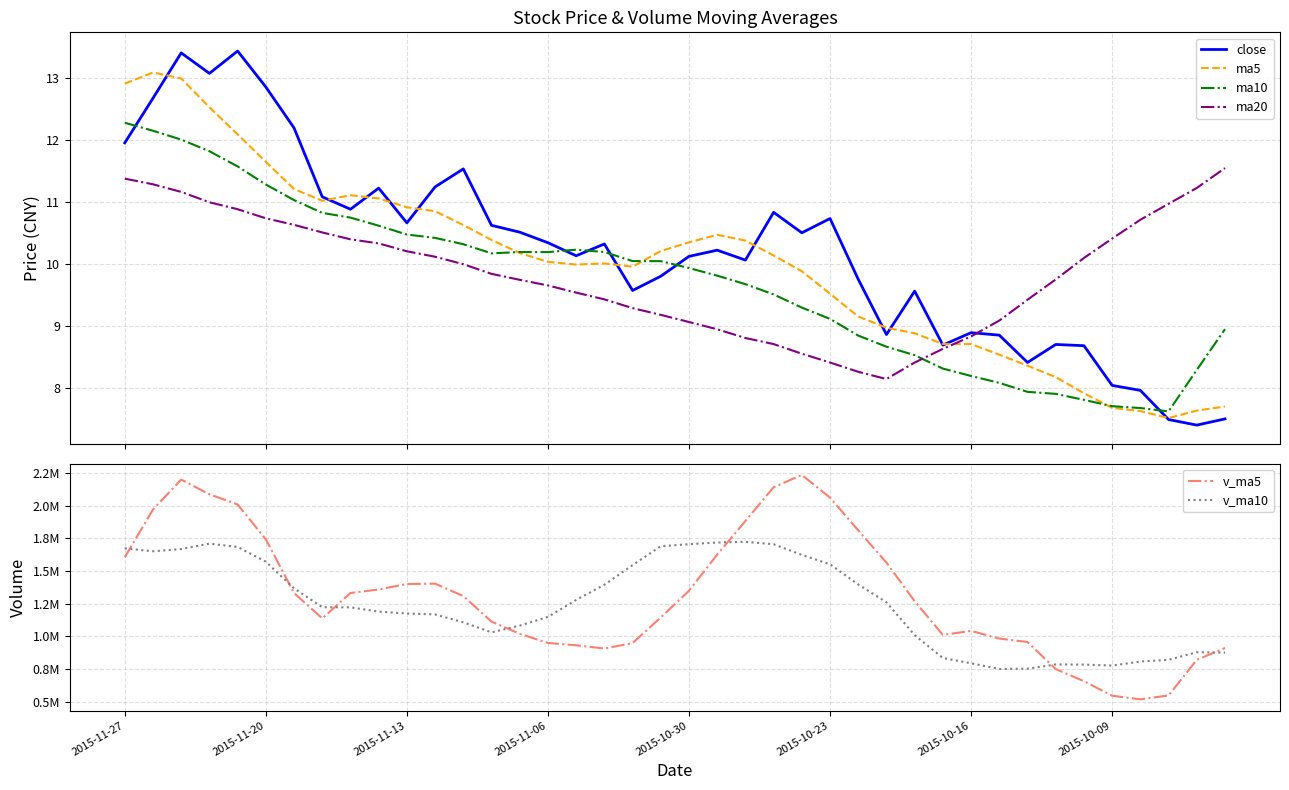

At which category does the chart reach its peak across all series?

24